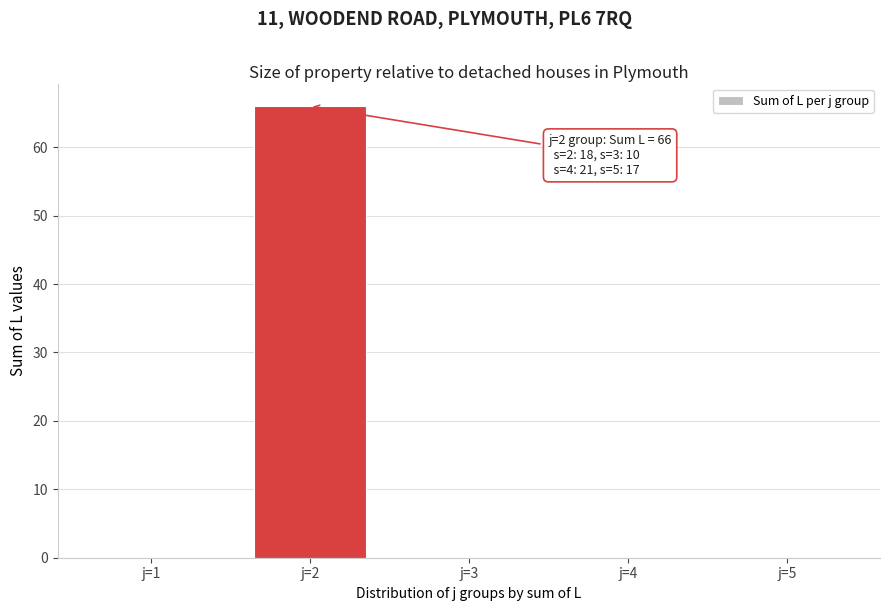

Reading left to right, extract all data points from this chart.

j=1=0	j=2=66	j=3=0	j=4=0	j=5=0